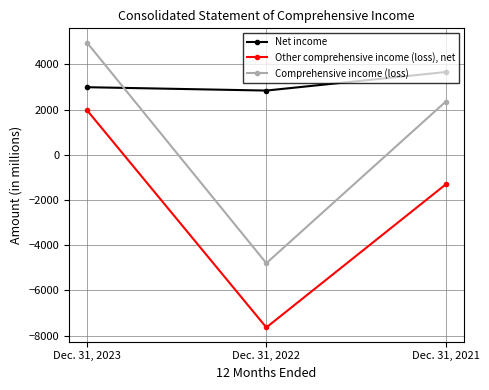

Which series has the widest spread of values?

Comprehensive income (loss)